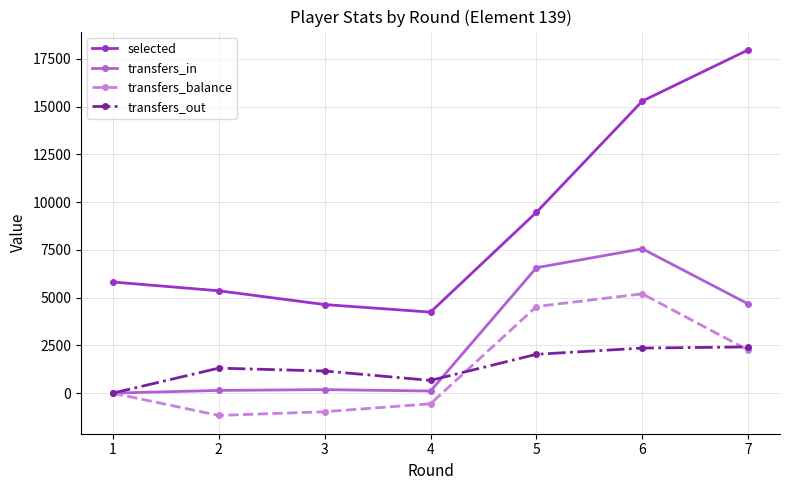

List the series in order of their peak value, highest first.

selected, transfers_in, transfers_balance, transfers_out